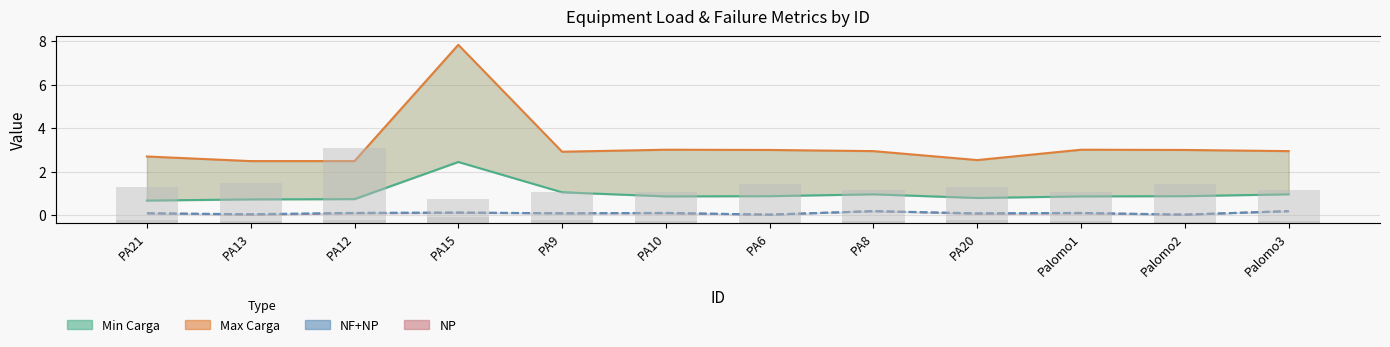

Which series has the largest range (max minus min)?

Max Carga